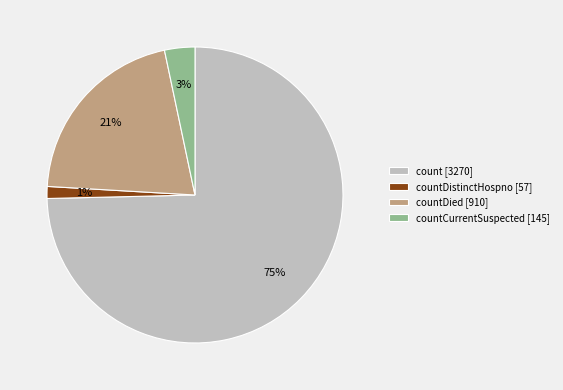

Do count [3270] and countDied [910] together represent more than half of the pie?

Yes